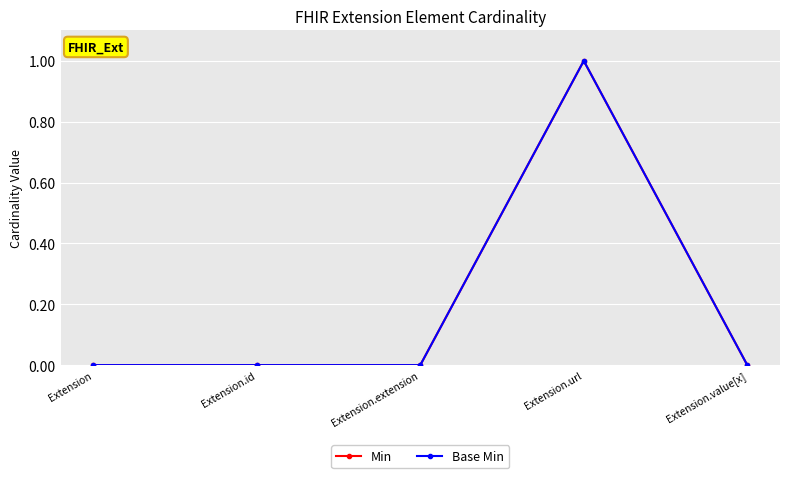

Where is the first local maximum for Base Min?

Extension.url